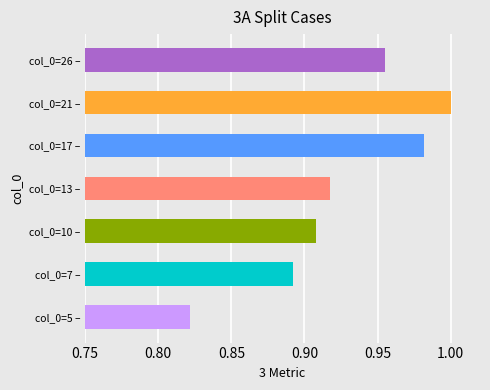

What is the sum of the values at col_0=5 – and col_0=10 –?

1.7